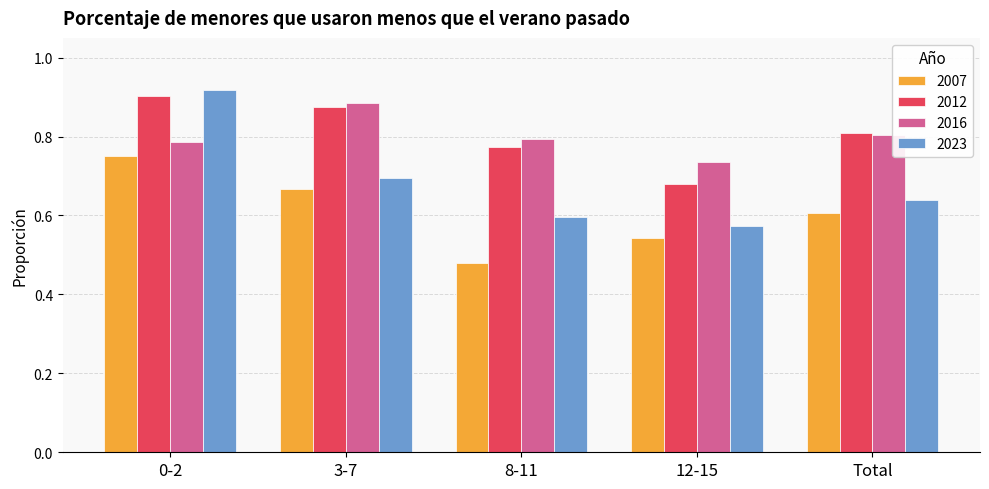

Are the bars horizontal?

No